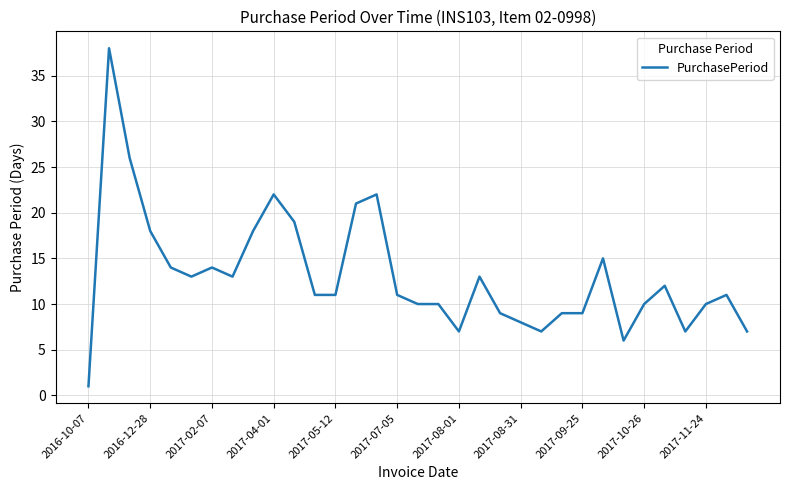

What is the difference between the maximum and minimum values?

37